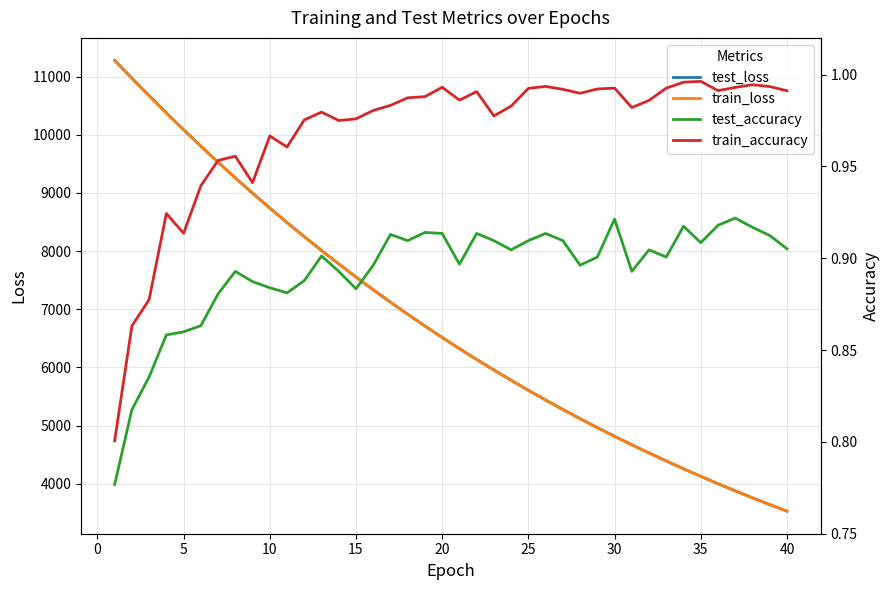

What is the minimum value for train_loss?

3527.6